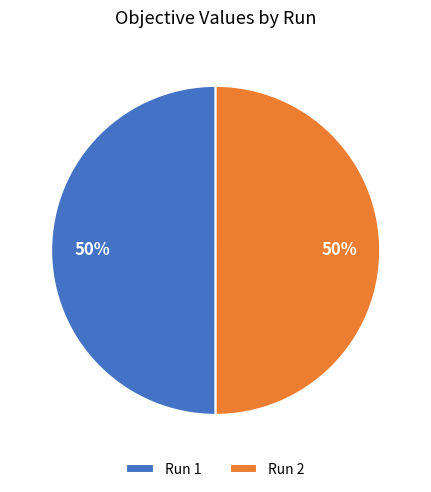

Is it true that Run 2 is 42% of the pie?

False